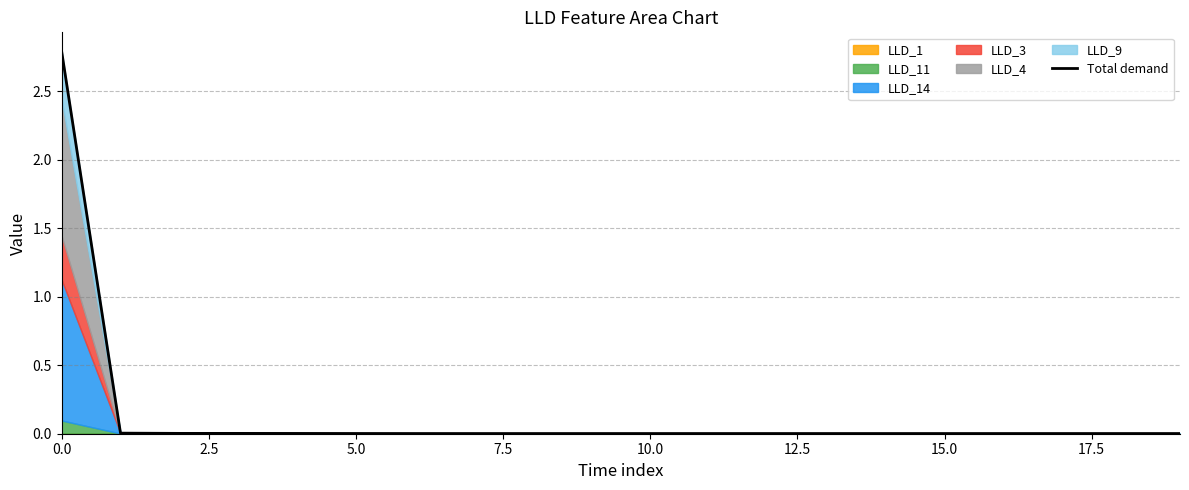

Does the chart have visible grid lines?

Yes